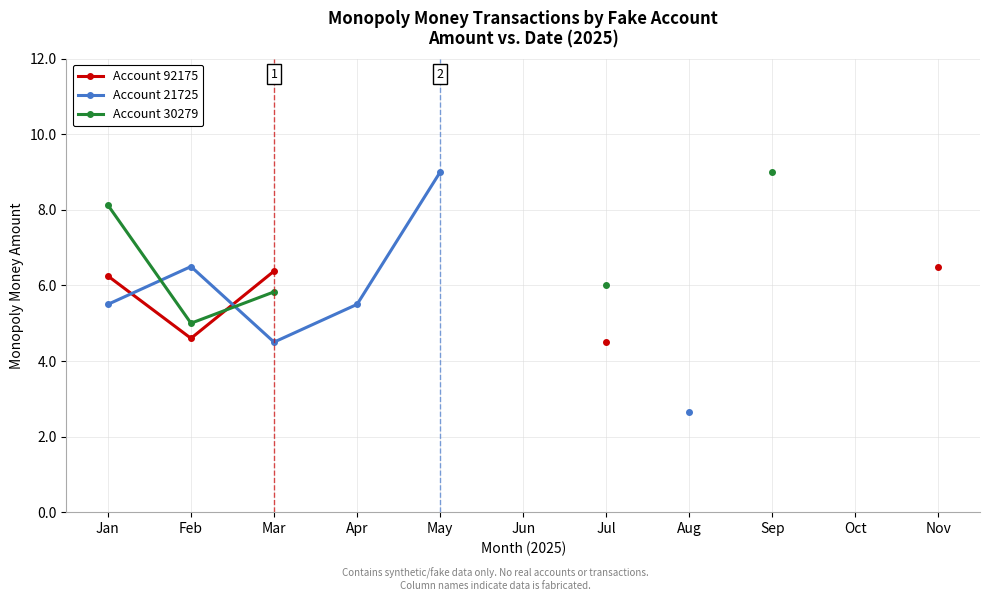

How many categories are shown in the chart?

11